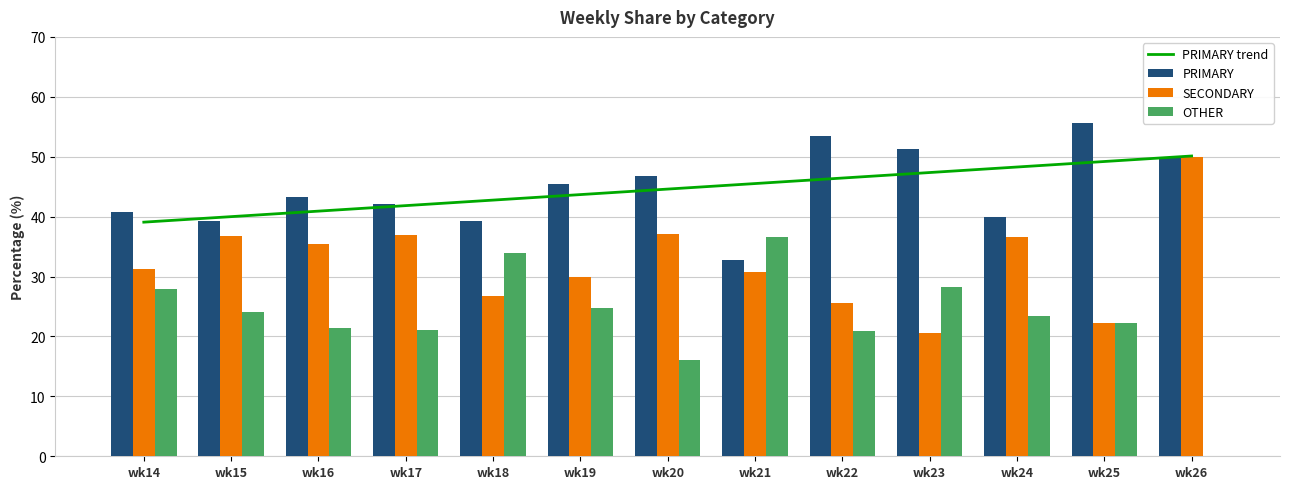

Which series has the largest total across all categories?

PRIMARY